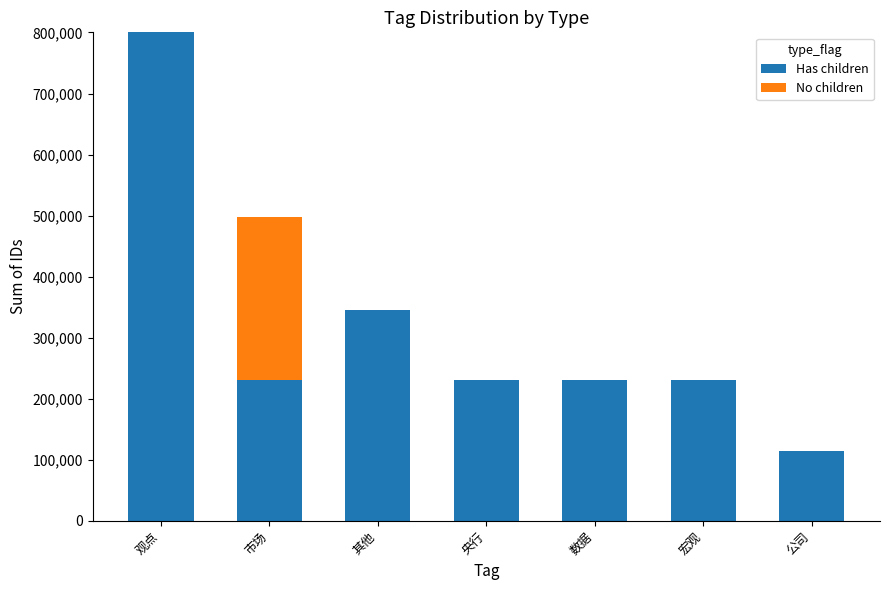

What is the approximate value of Has children at 公司?

115122